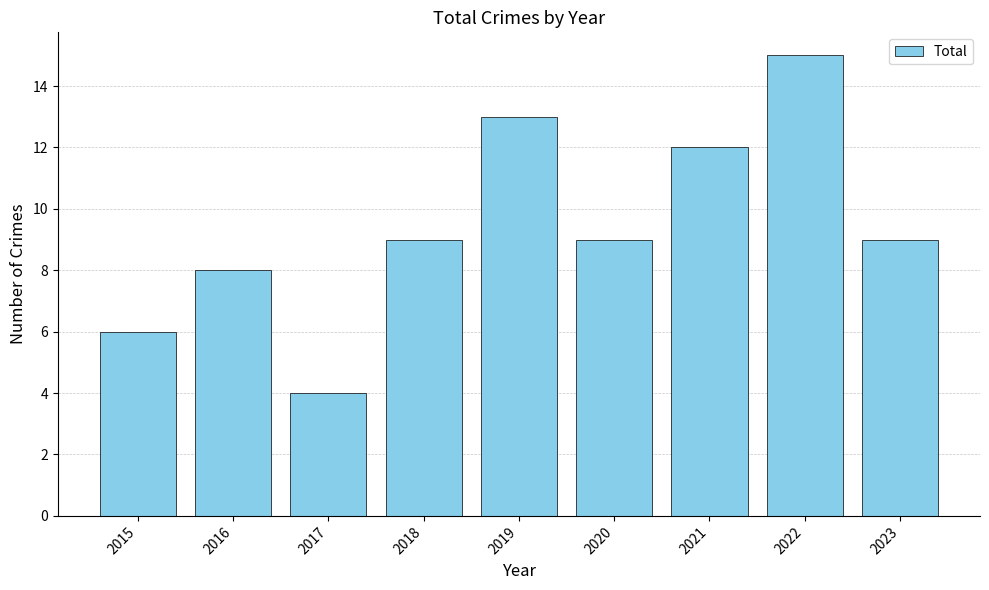

Read the value at 2017.

4